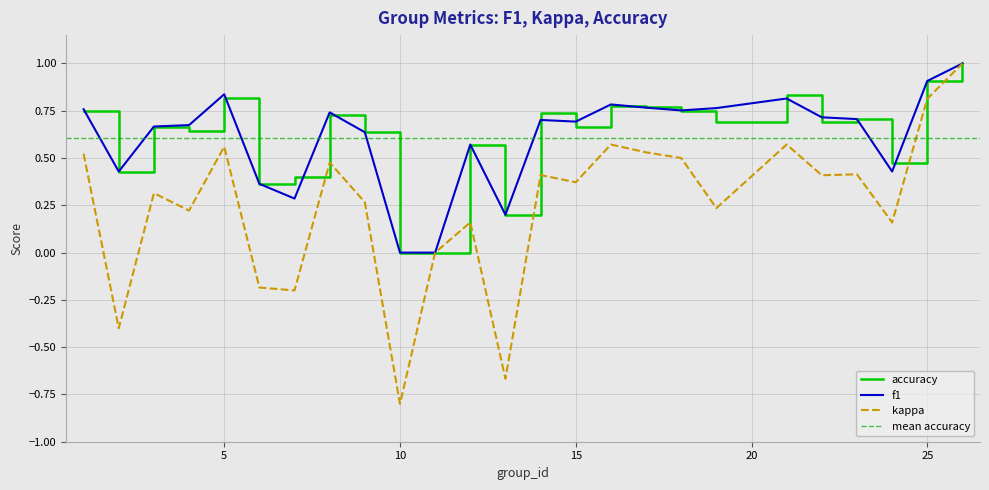

How many lines are shown in the chart?

3